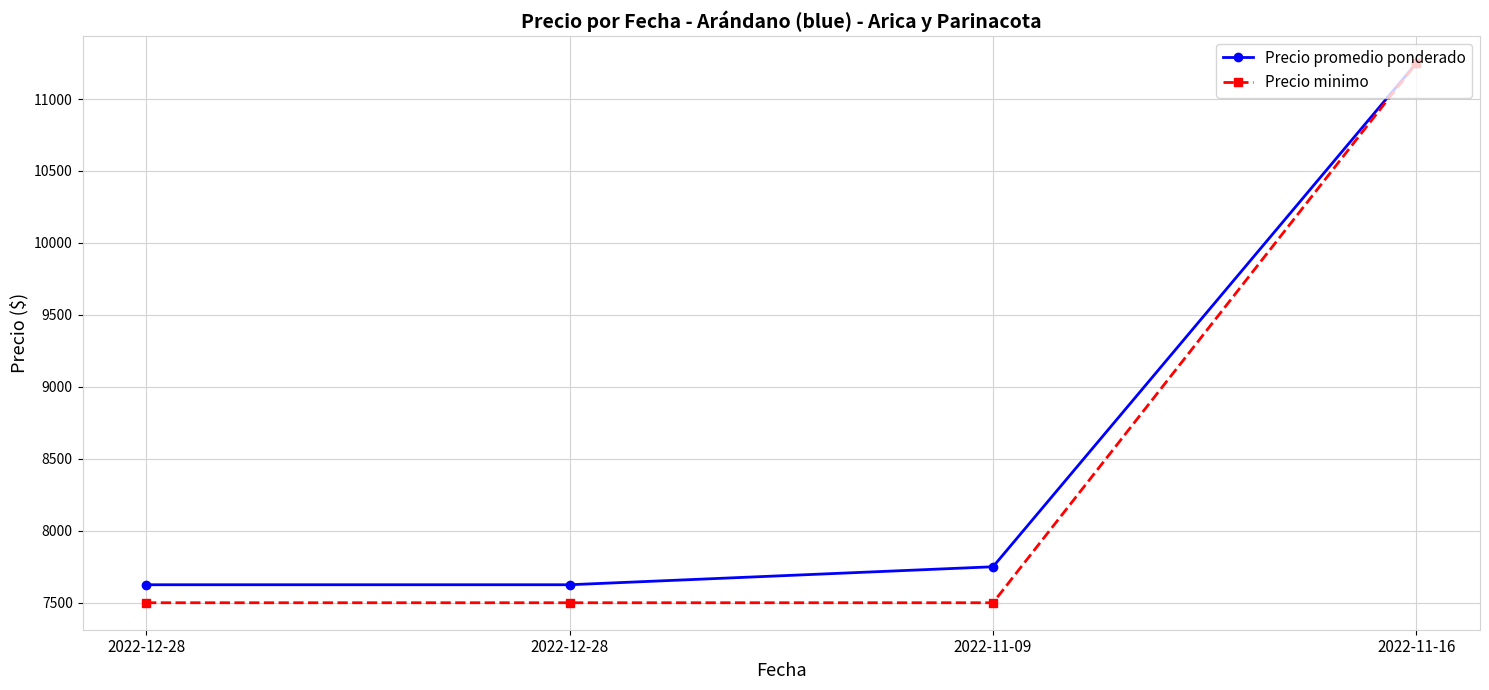

Reading left to right, list all the values displayed in this chart.

Precio promedio ponderado: 7625	7625	7750	11250
Precio minimo: 7500	7500	7500	11250